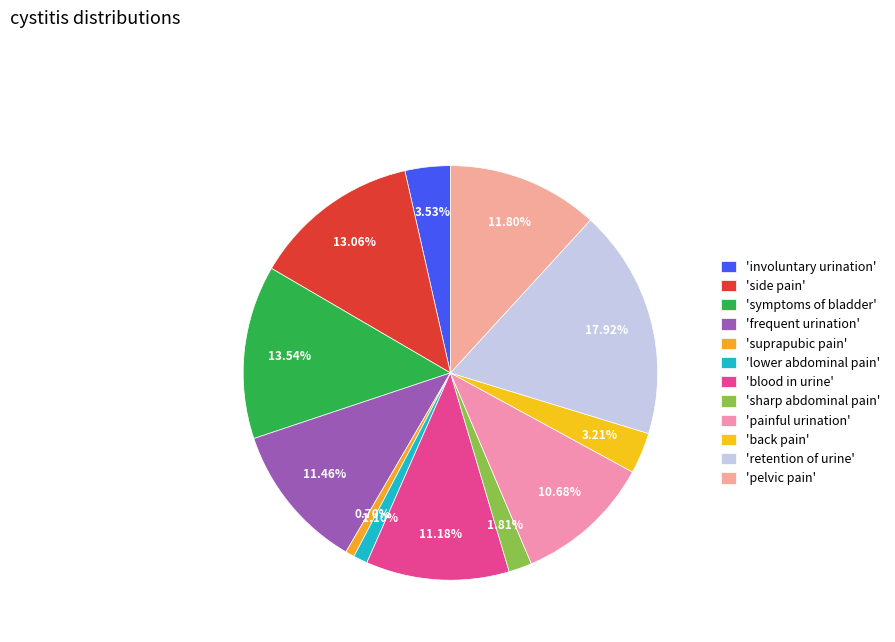

What is the largest slice in the pie chart?

'retention of urine'